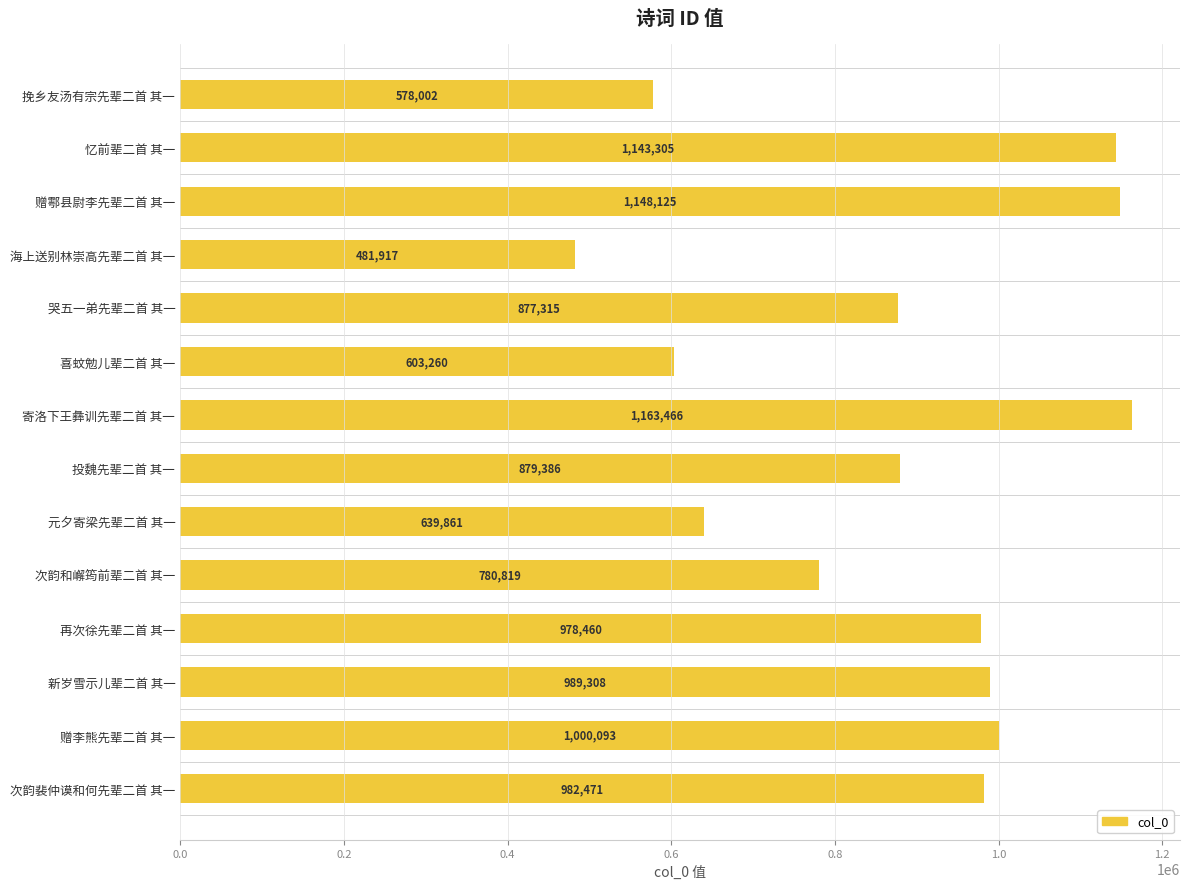

At which label is the value closest to 822691?

次韵和嶰筠前辈二首 其一